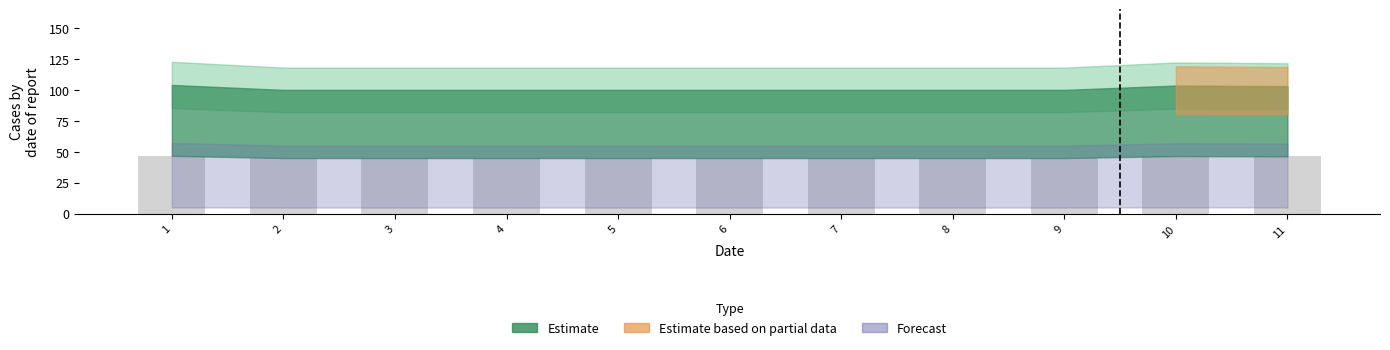

True or false: the data shows 63.4 at 2.

False